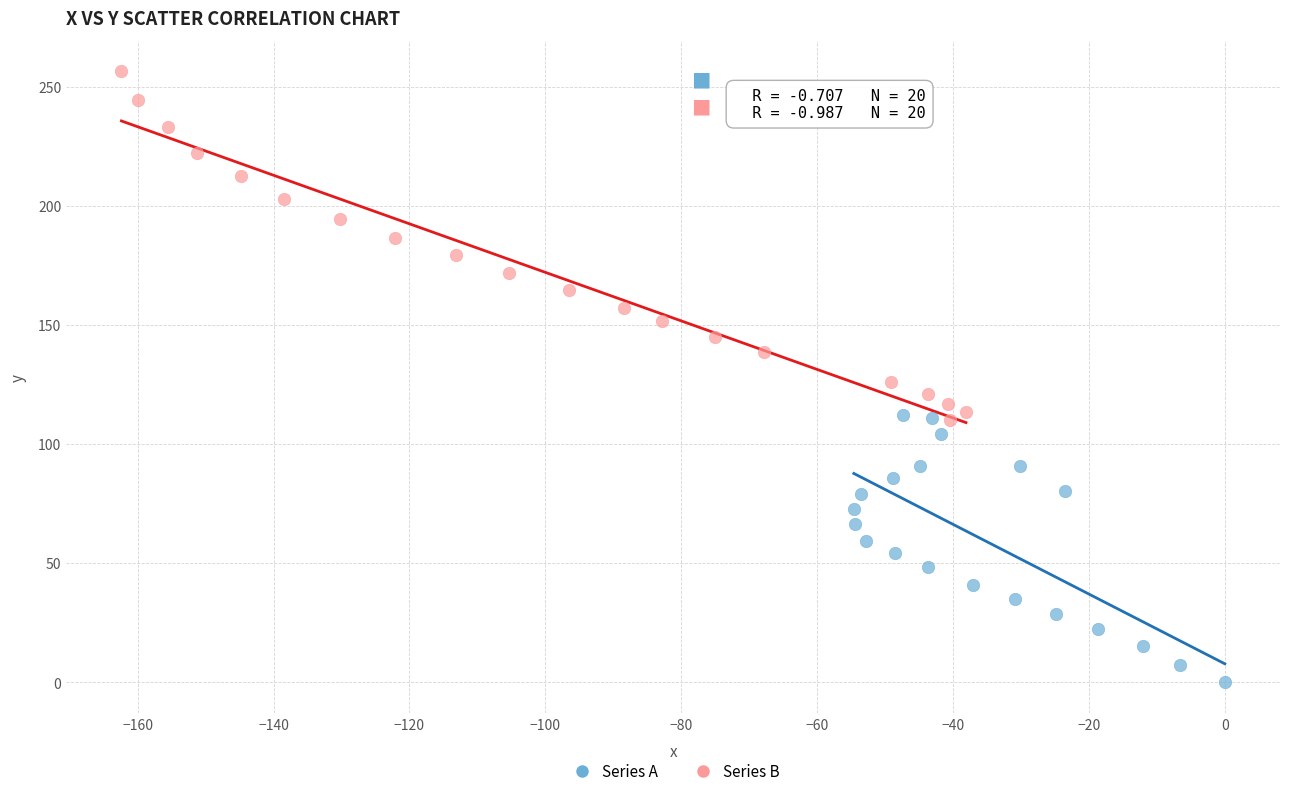

Which series contains the lowest Y value?

Series A